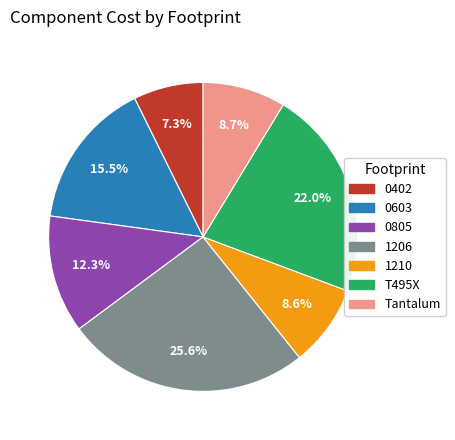

Does 0805 represent more than half of the total?

No